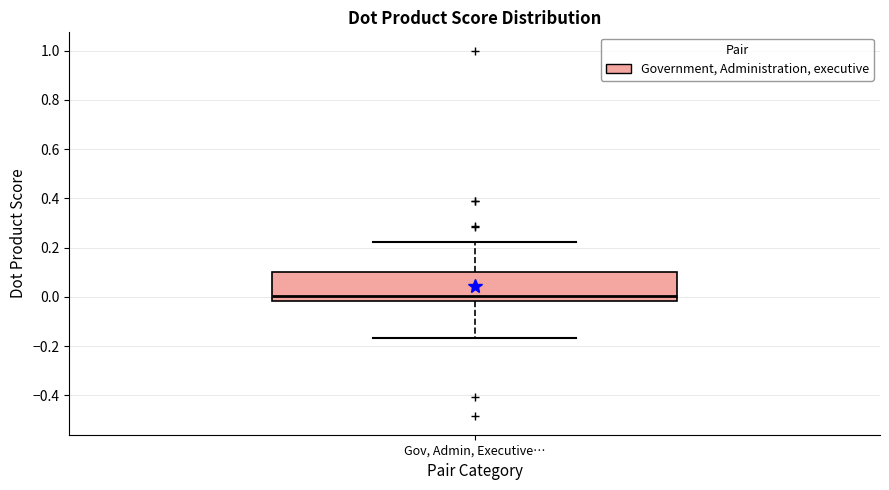

Read this box plot against the y-axis: the position of the median line, the range covered by the box, and the ends of both whiskers. The values are not printed on the chart, so give them approximately, as read against the axis.

median 0.00, box -0.02 to 0.10, whiskers -0.16 to 0.22